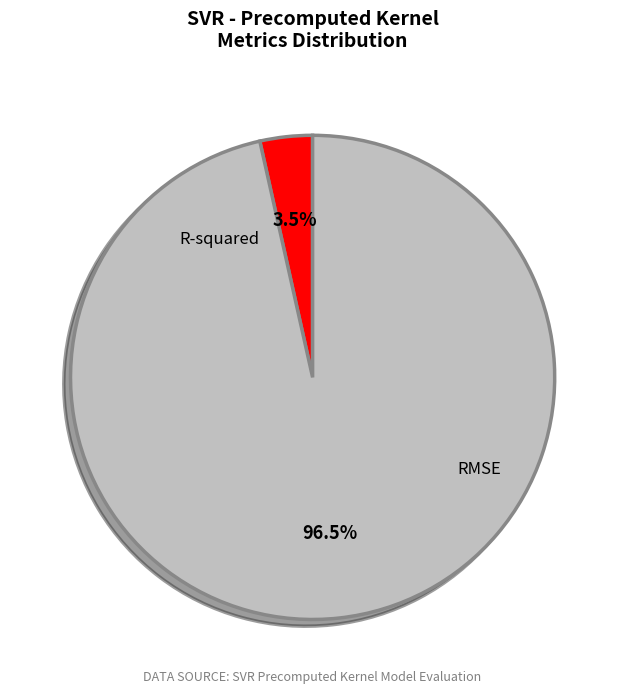

To the nearest percent, what portion does RMSE represent?

97%